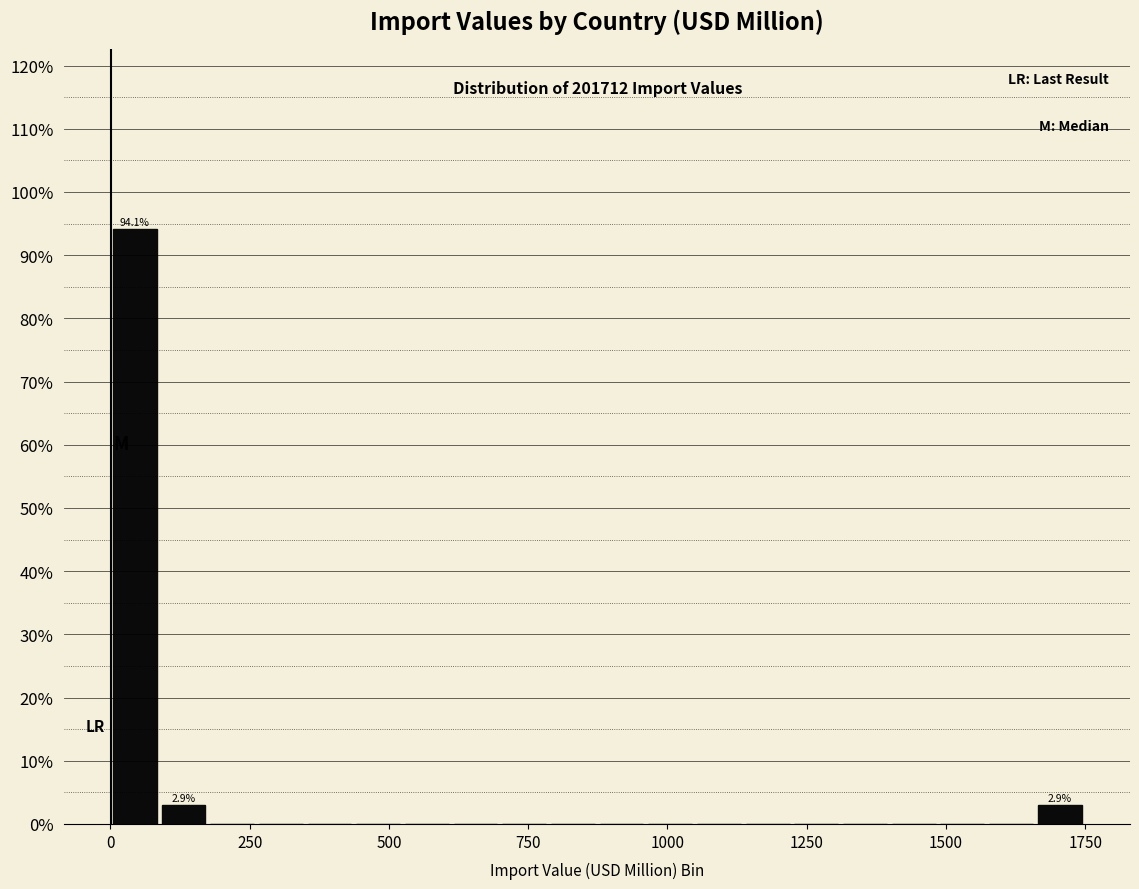

Read against the x-axis, roughly where is the centre of the tallest bar?

50